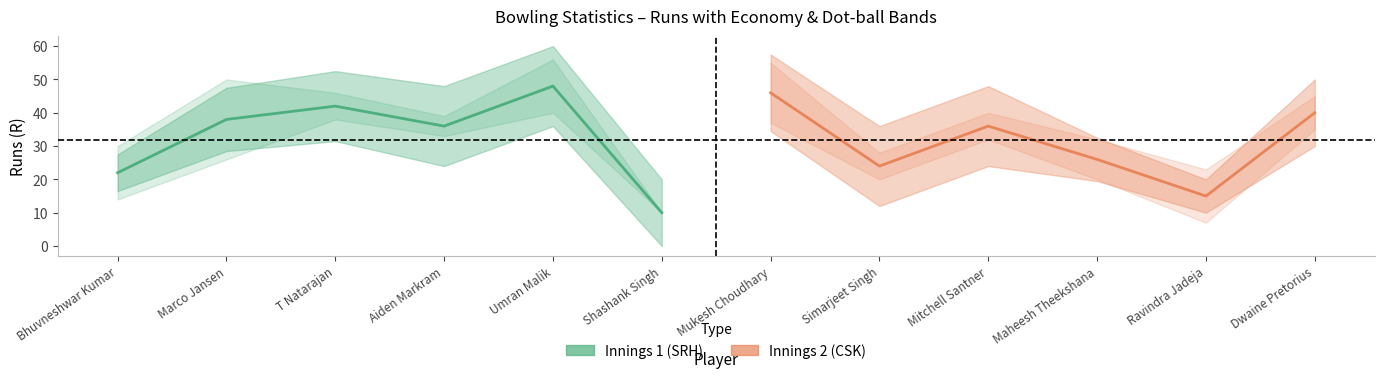

The value of Innings 1 at Shashank Singh is 4. True or false?

False